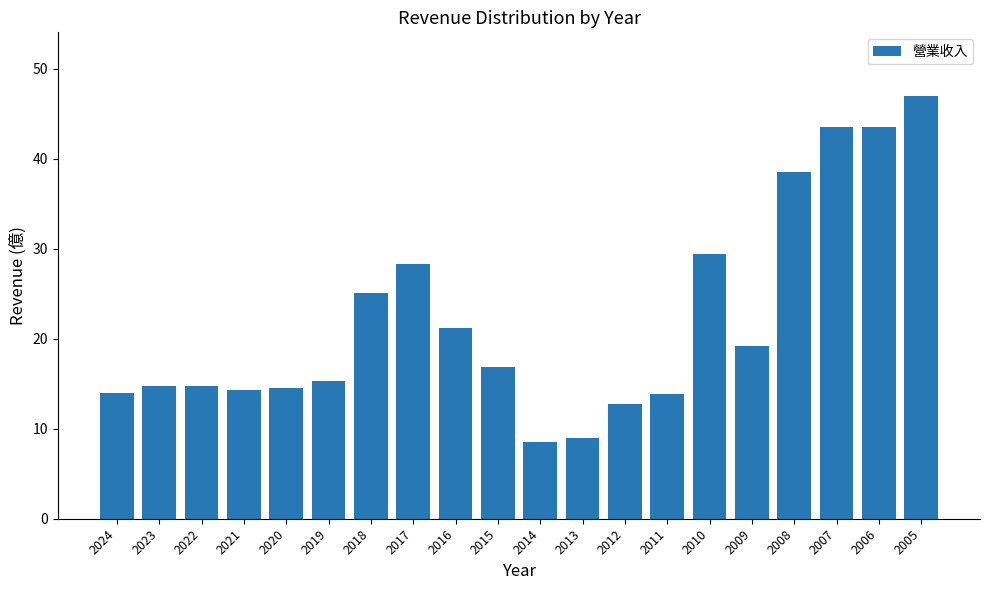

Where does the data first go above 16?

2018